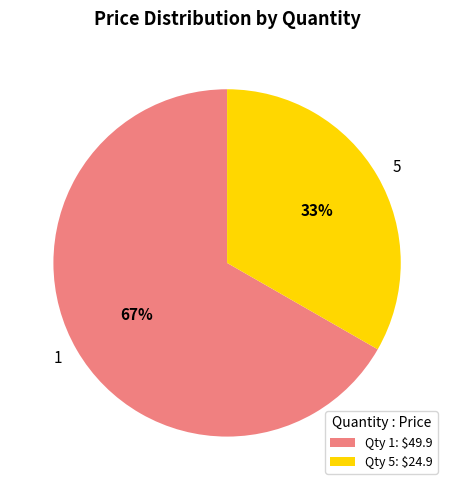

Count the number of slices in the pie.

2